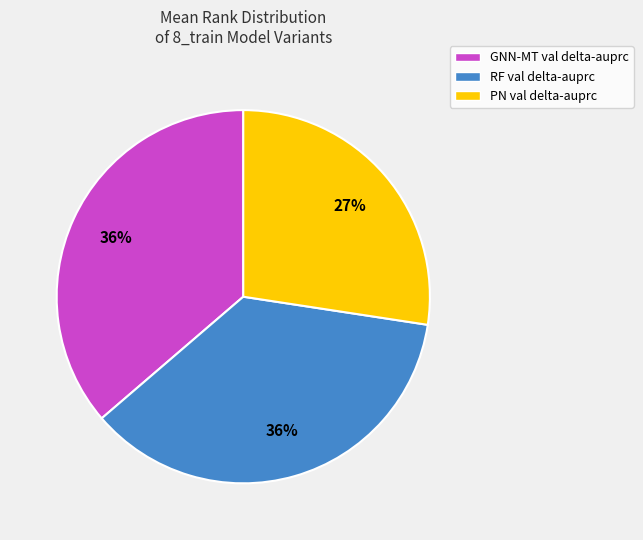

What percentage is the PN val delta-auprc slice, to the nearest percent?

27%